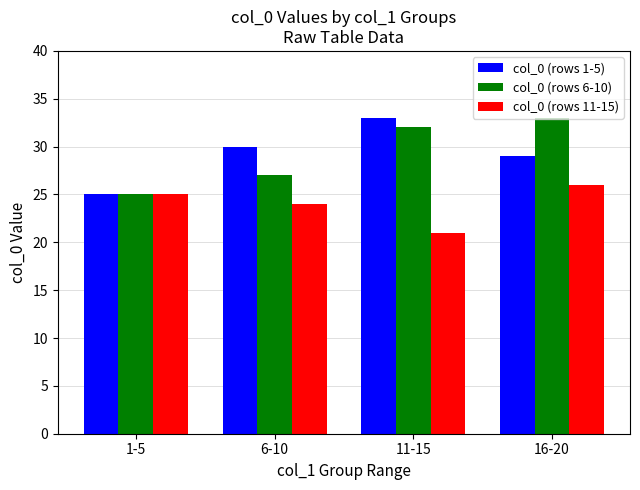

The col_0 (rows 6-10) series shows 32 at 11-15. True or false?

True